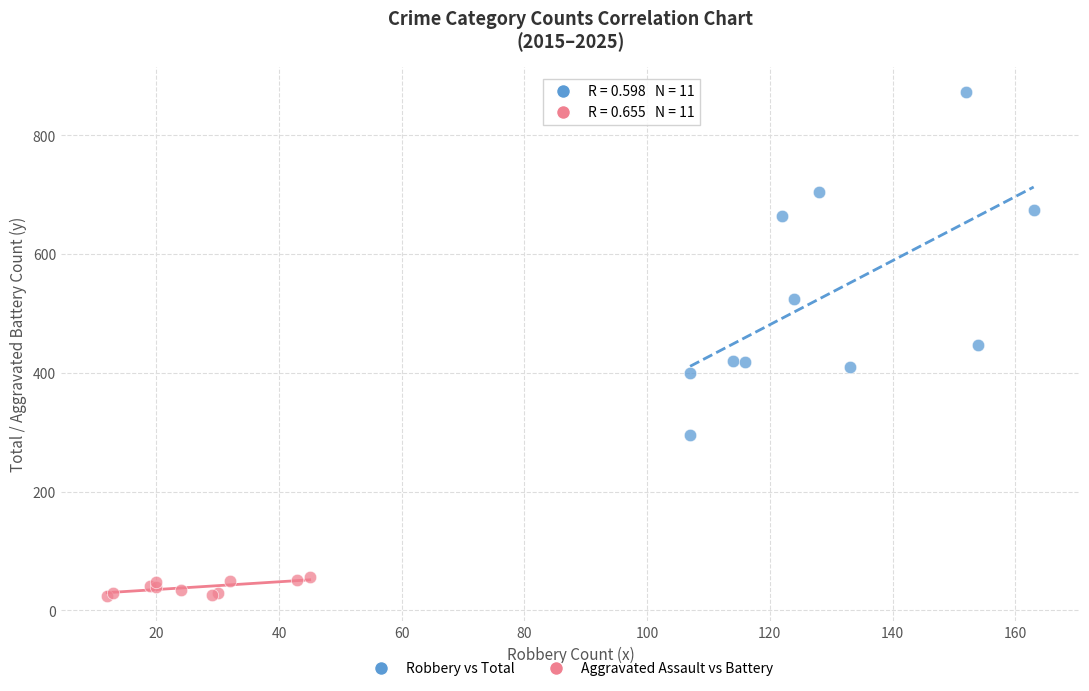

Which series has the widest spread of Y values?

Robbery vs Total